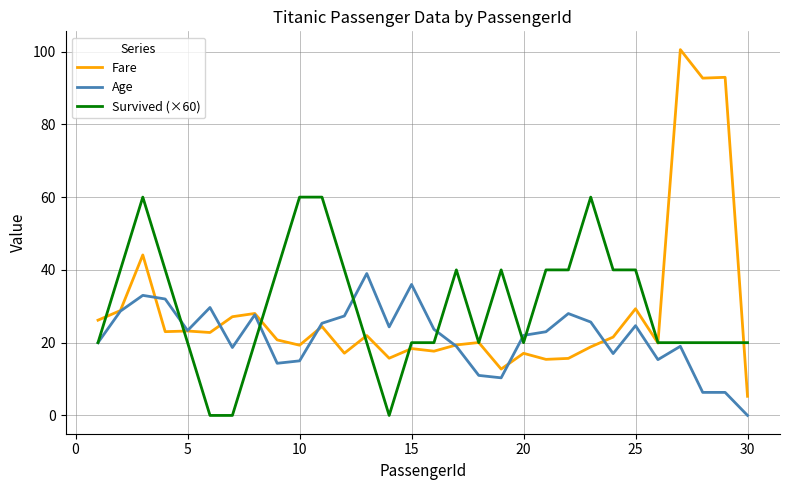

What are all the series names shown in the legend?

Fare, Age, Survived (×60)